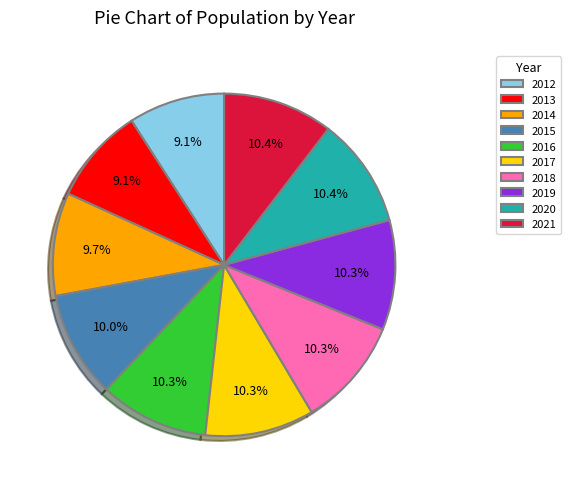

To the nearest percent, what percentage of the pie is 2019?

10%